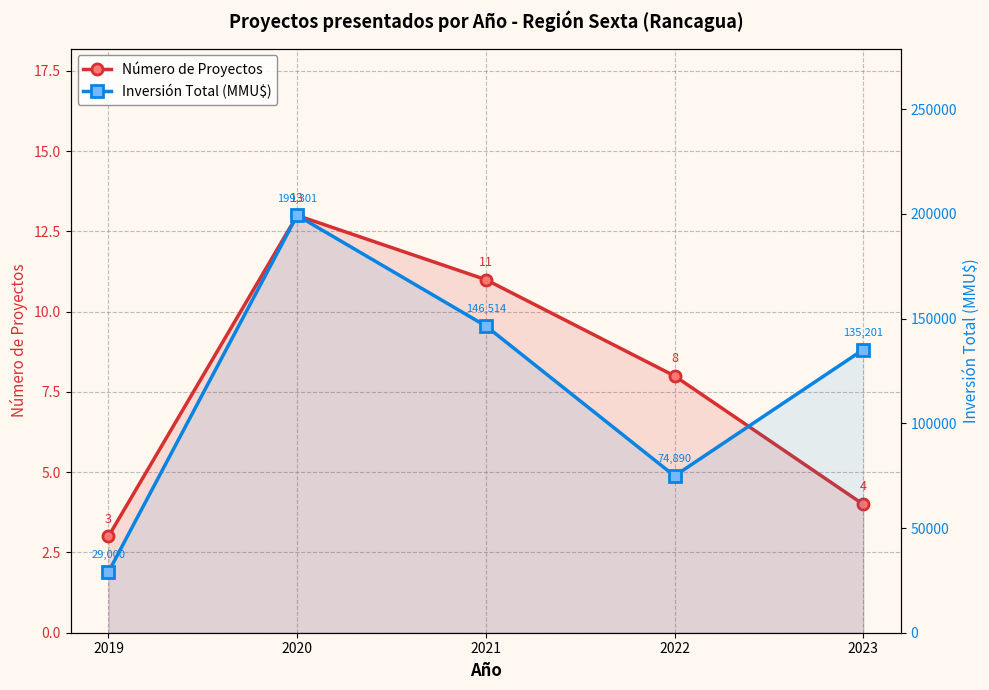

How many lines are shown in the chart?

2